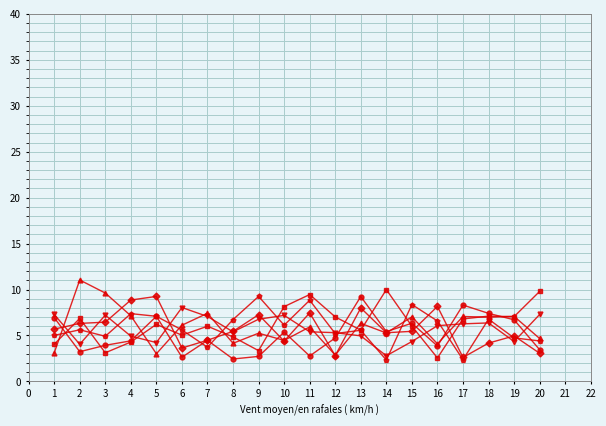

At which category does the chart reach its peak across all series?

2